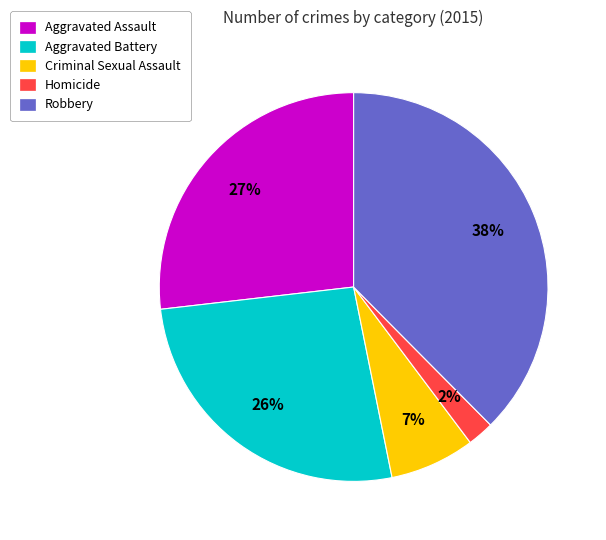

Do Aggravated Battery and Criminal Sexual Assault together represent more than half of the pie?

No